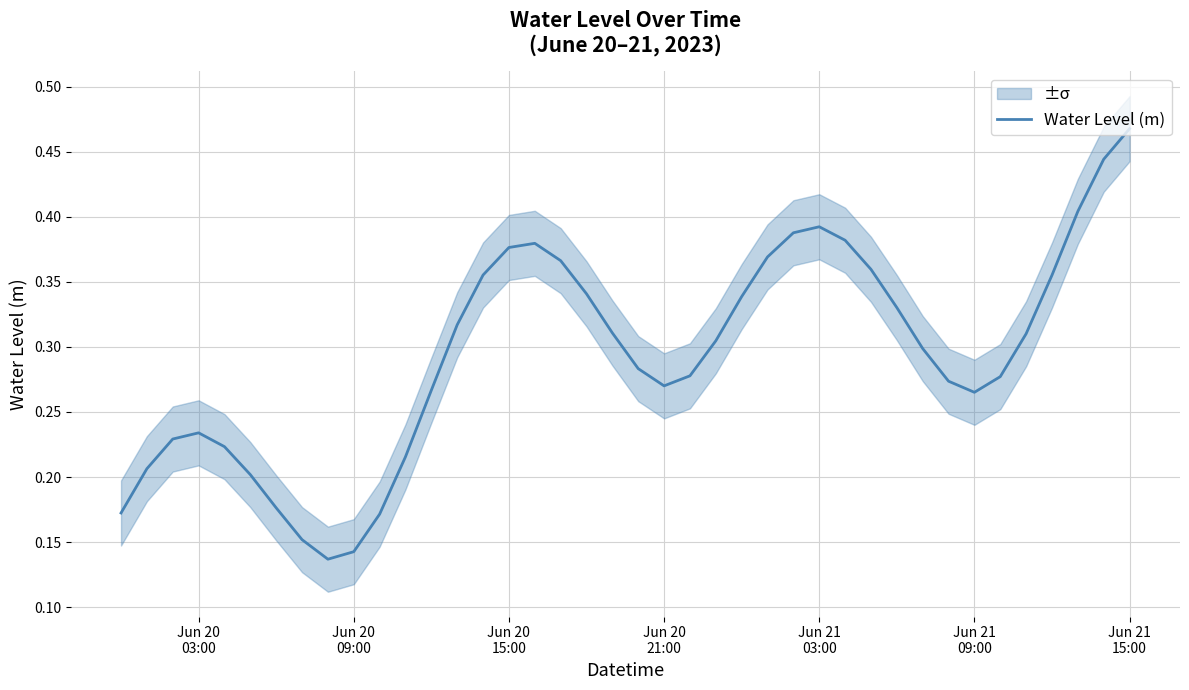

What is the difference between the second highest and second lowest values?

0.3